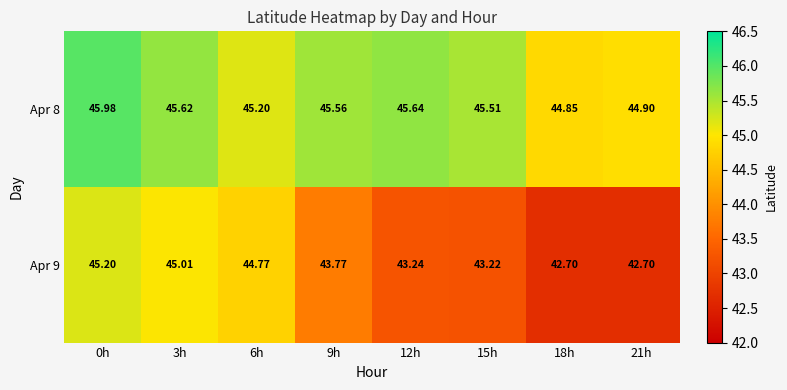

What is the difference between the highest and lowest values at 15h?

2.3